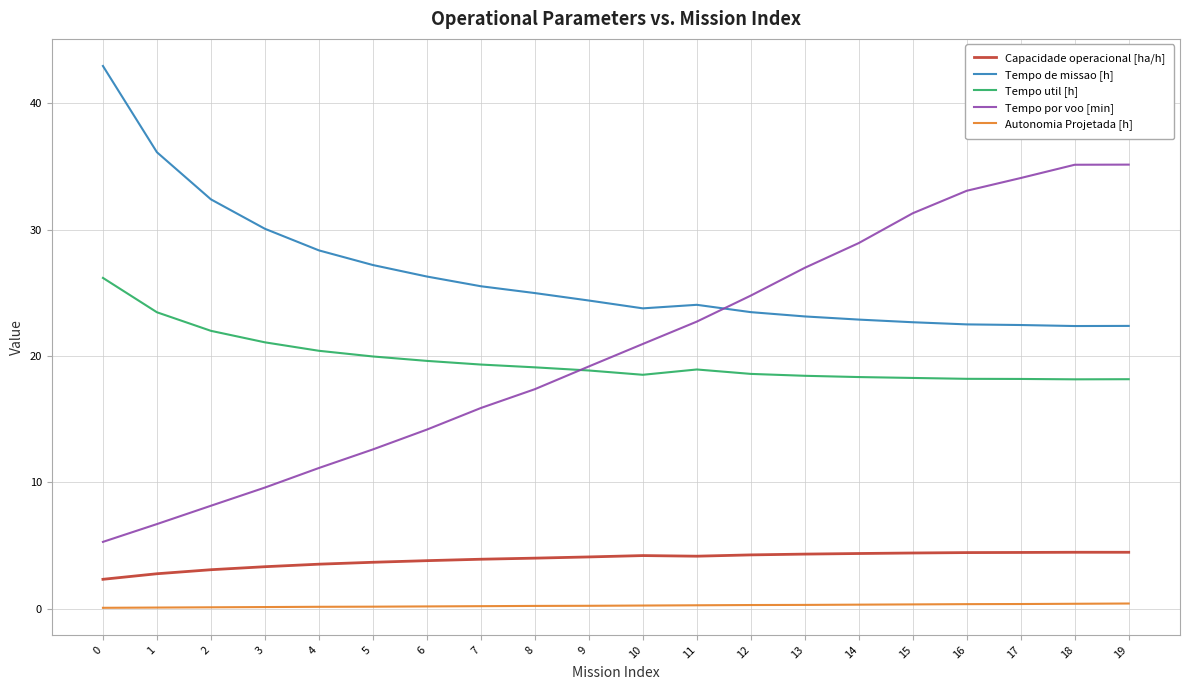

At 14, list the series in order from smallest to largest.

Autonomia Projetada [h], Capacidade operacional [ha/h], Tempo util [h], Tempo de missao [h], Tempo por voo [min]